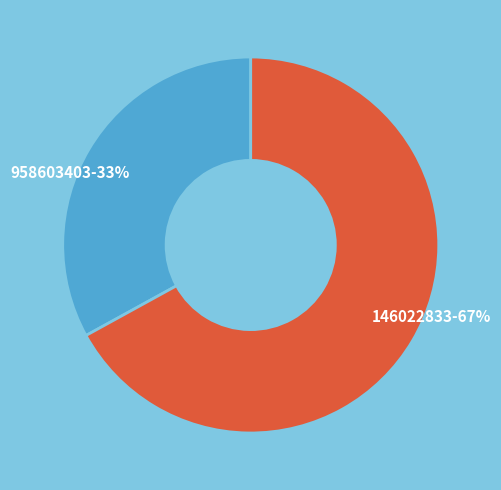

Approximately how many times larger is the value at 958603403 compared to 146022833?

0.5